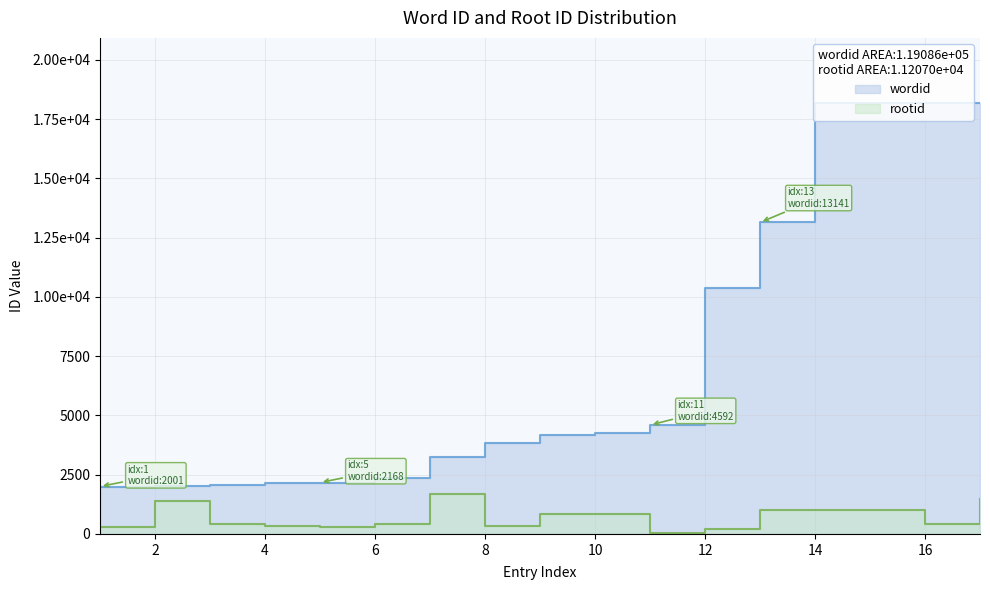

What is the difference between the wordid values at 3 and 2?

33